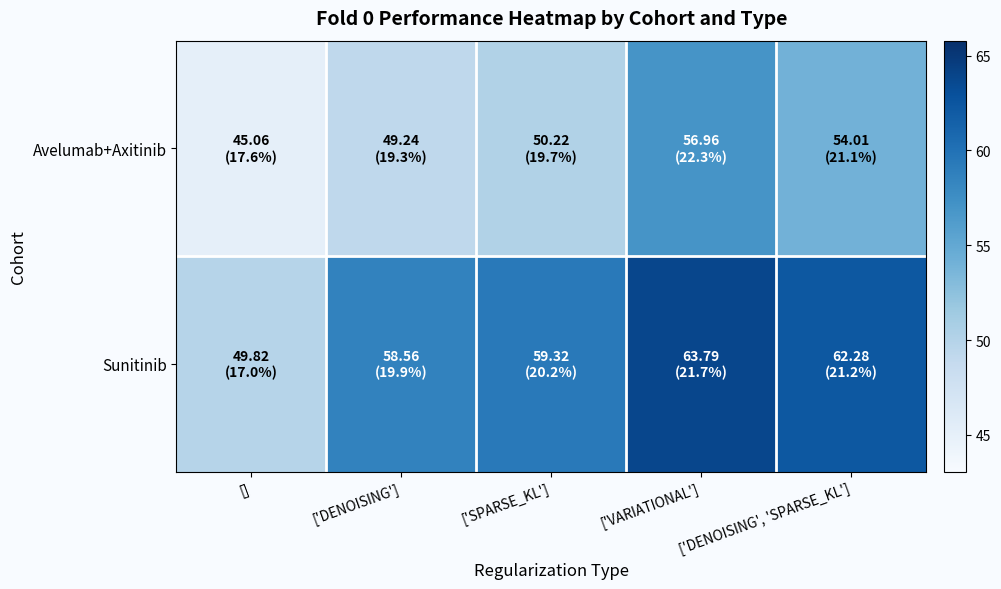

At which category is the sum across all series the highest?

['VARIATIONAL']